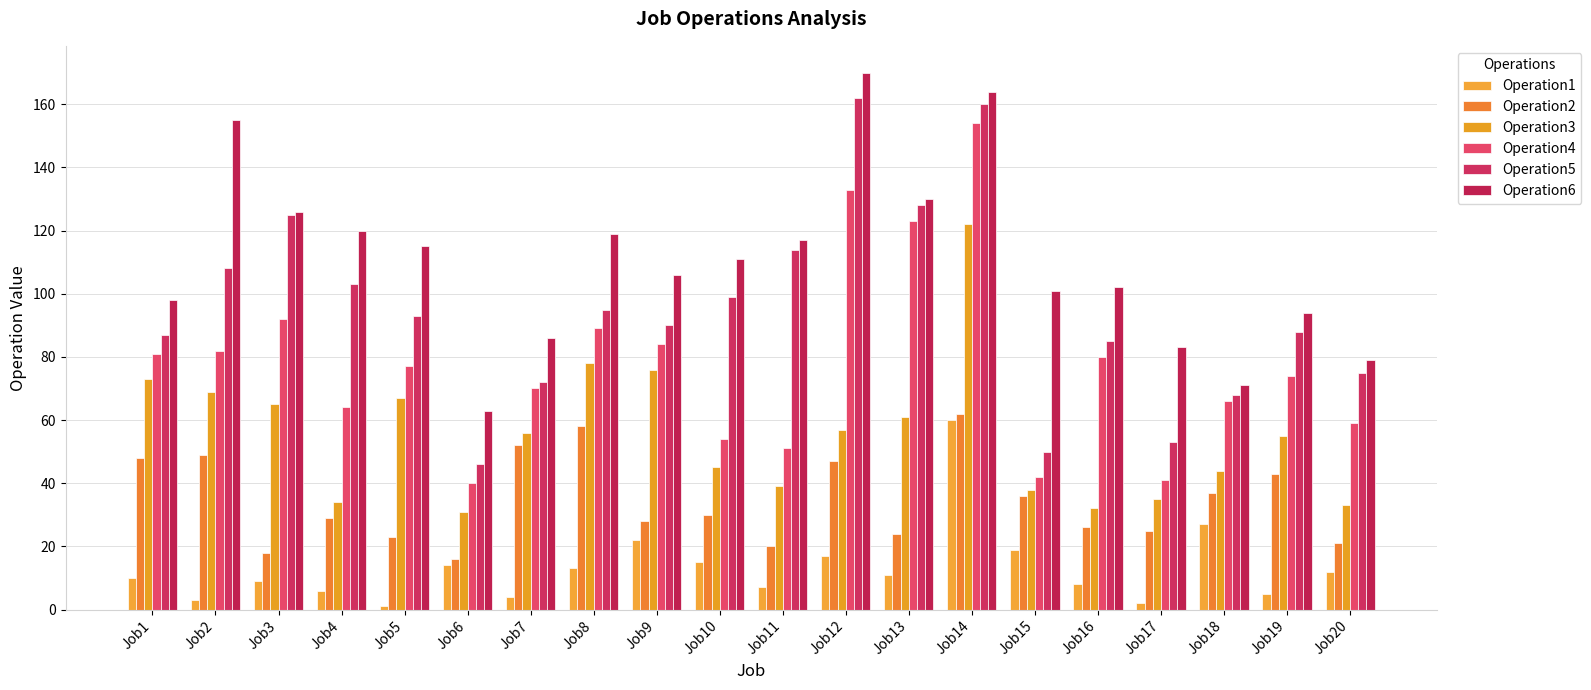

Does the chart contain any negative values?

No